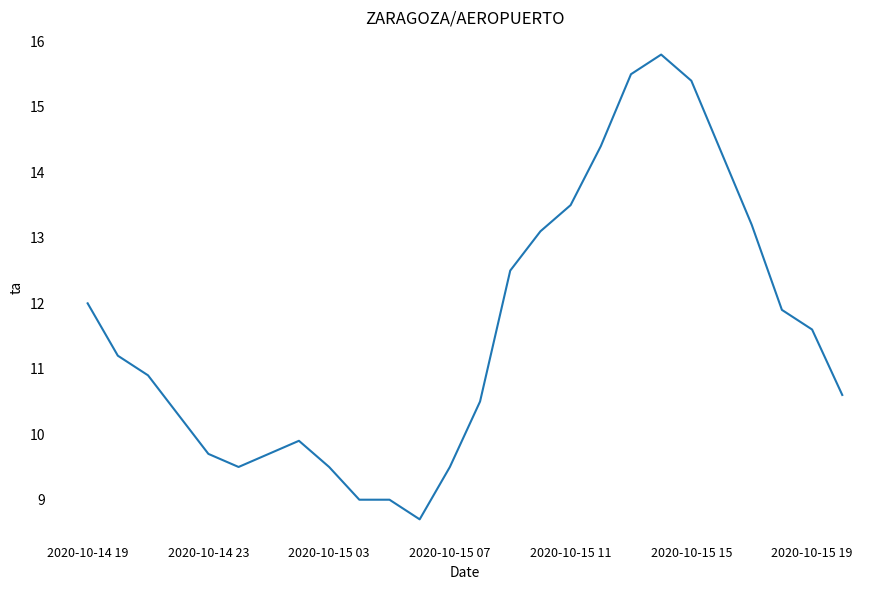

How many values are below 11?

13